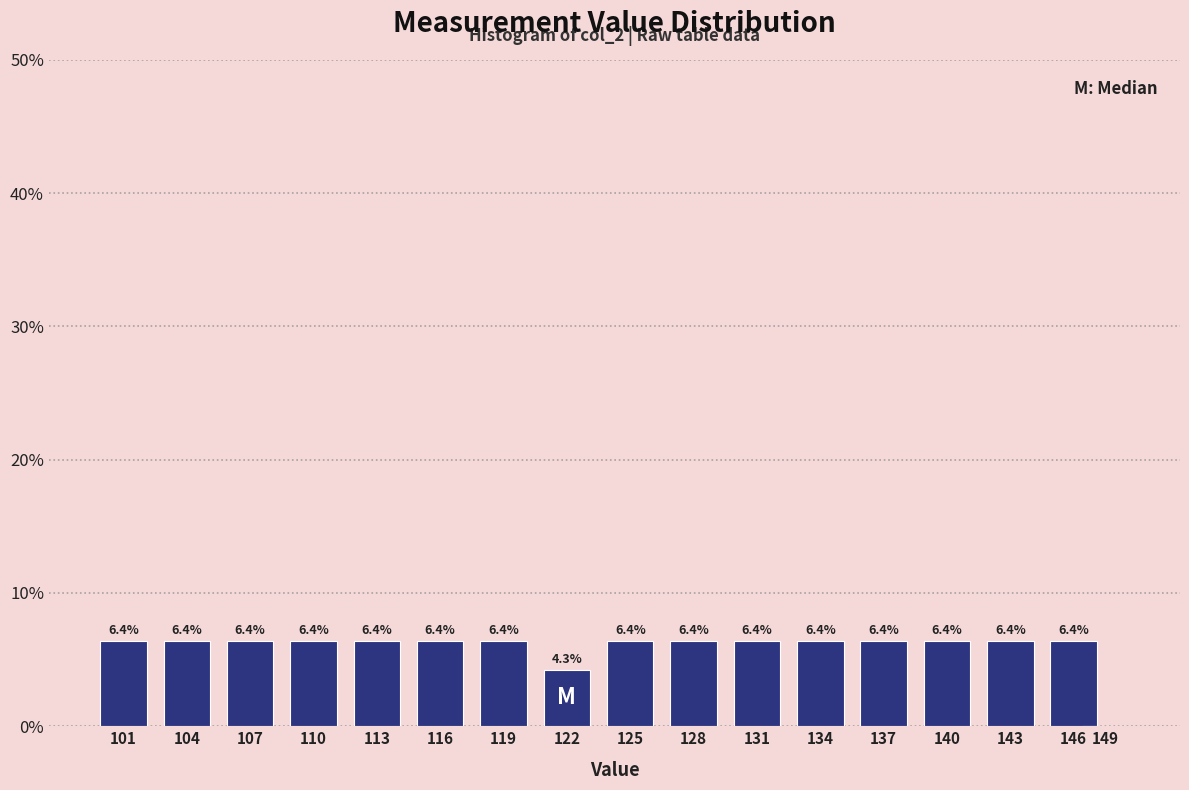

Reading left to right, transcribe all the data shown in this chart.

101=6.4	104=6.4	107=6.4	110=6.4	113=6.4	116=6.4	119=6.4	122=4.3	125=6.4	128=6.4	131=6.4	134=6.4	137=6.4	140=6.4	143=6.4	146=6.4	149=0.0